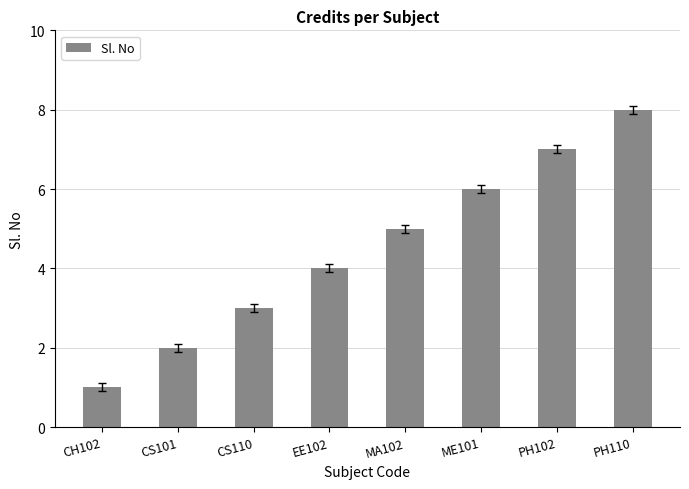

How many values are between 3 and 7?

5